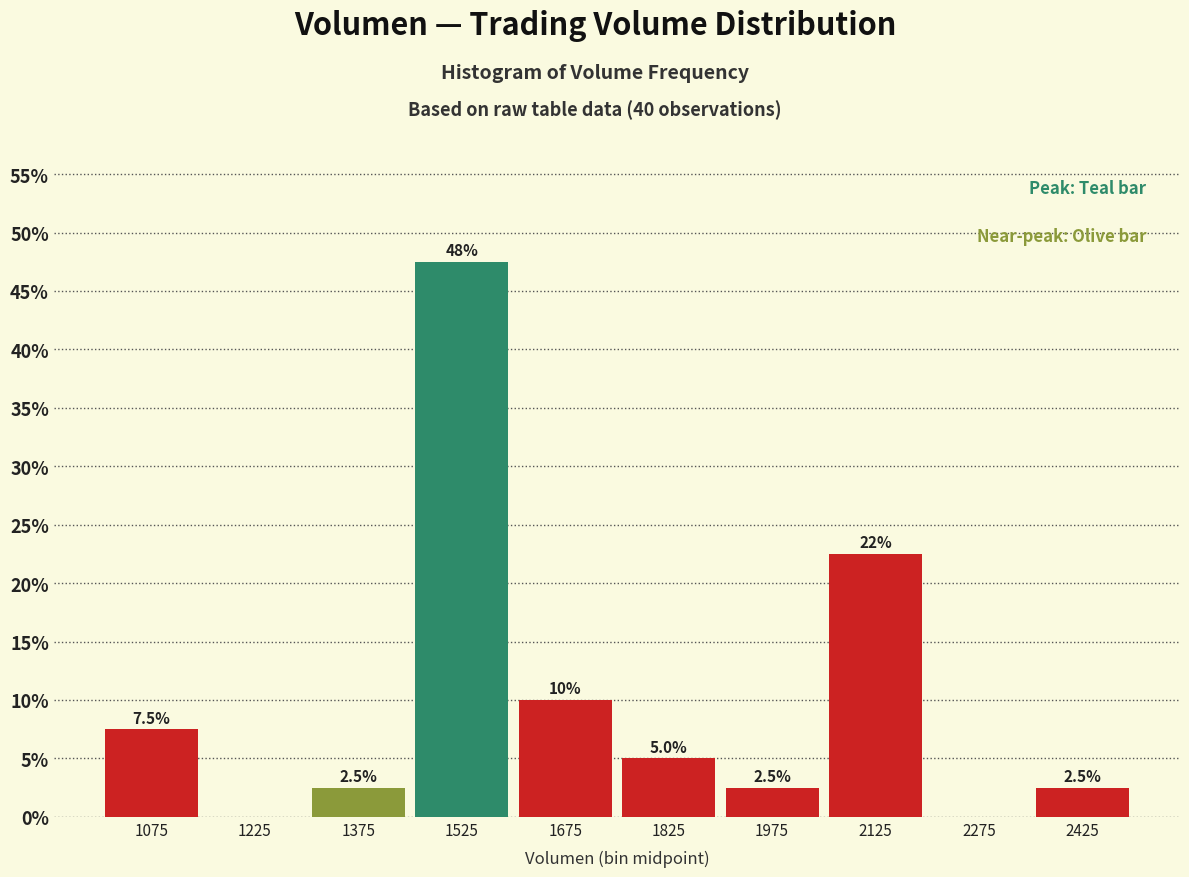

Which range on the x-axis has the tallest bar?

1450 to 1600